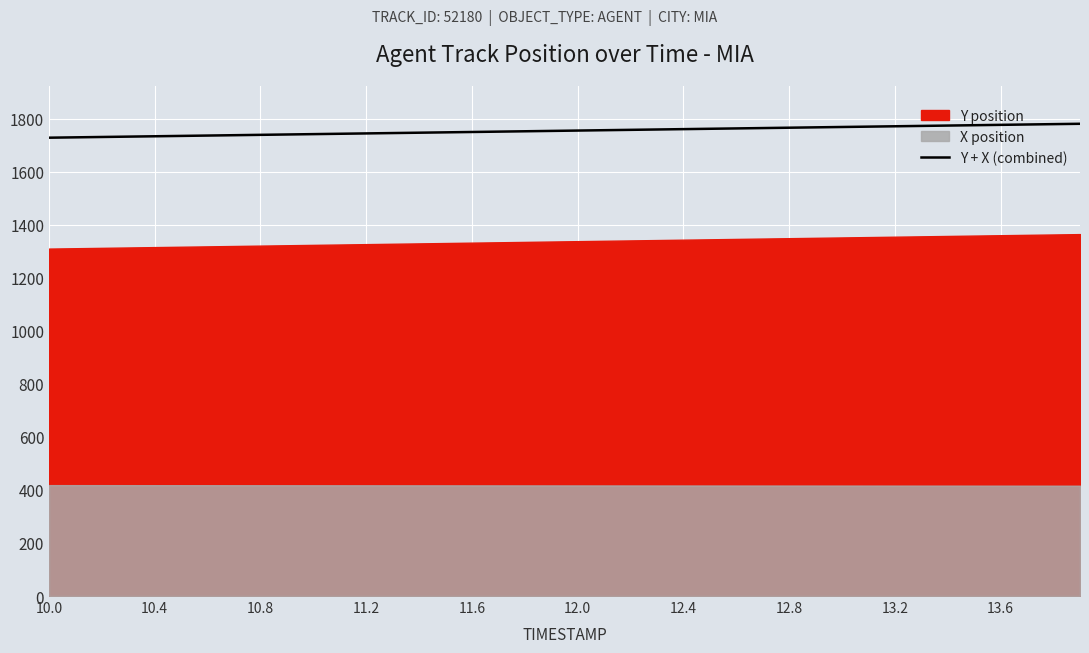

What is the maximum value for Y + X (combined)?

1780.3